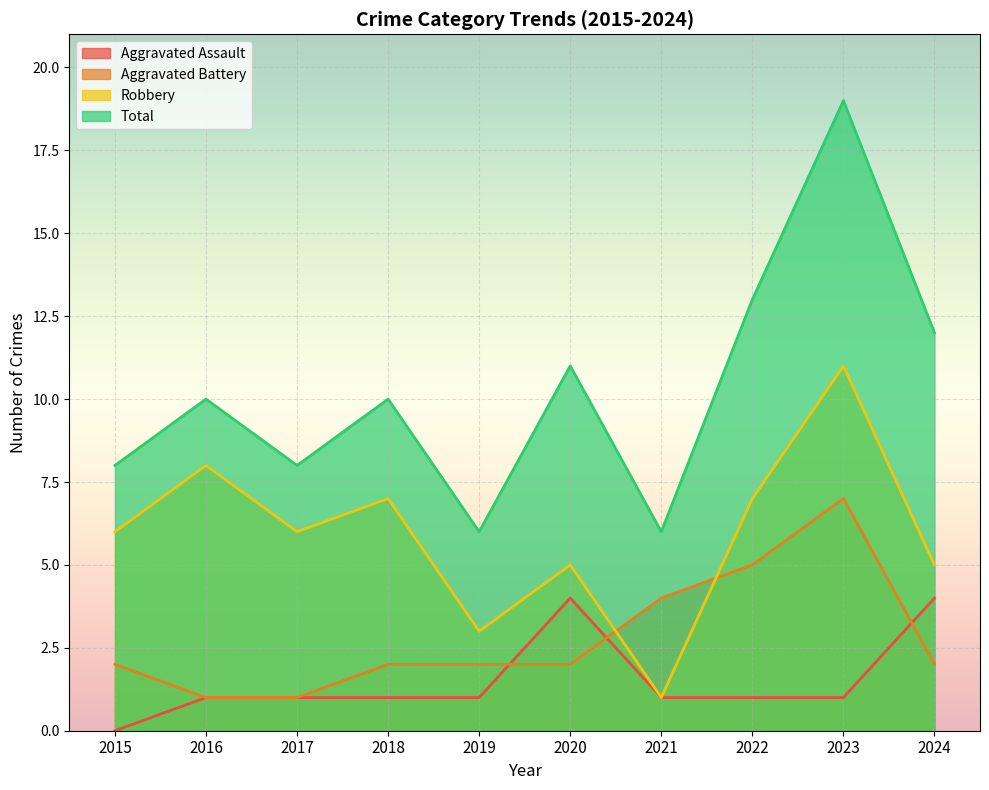

How many lines are shown in the chart?

4